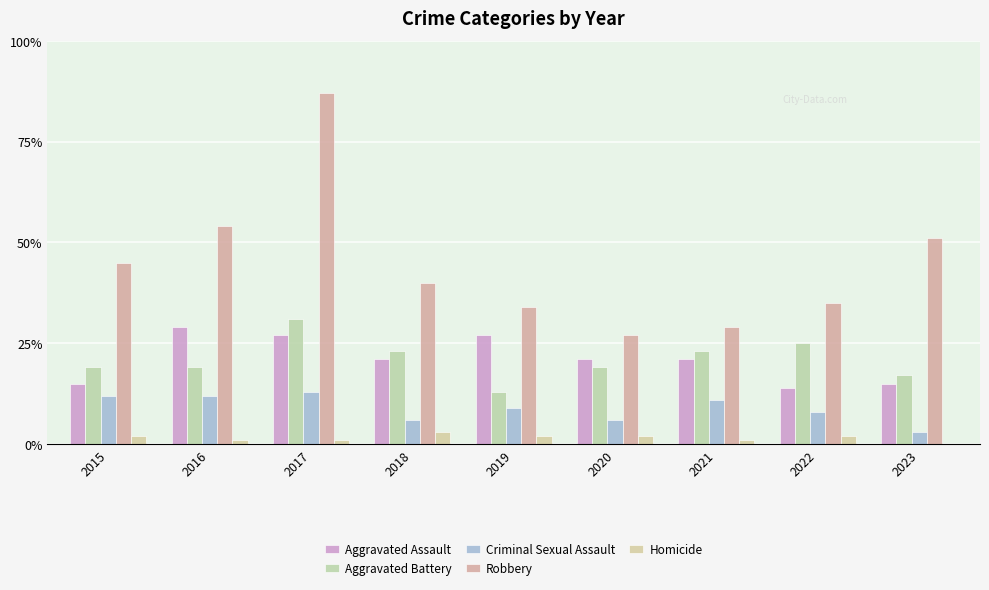

At how many categories does at least one series exceed 46?

3